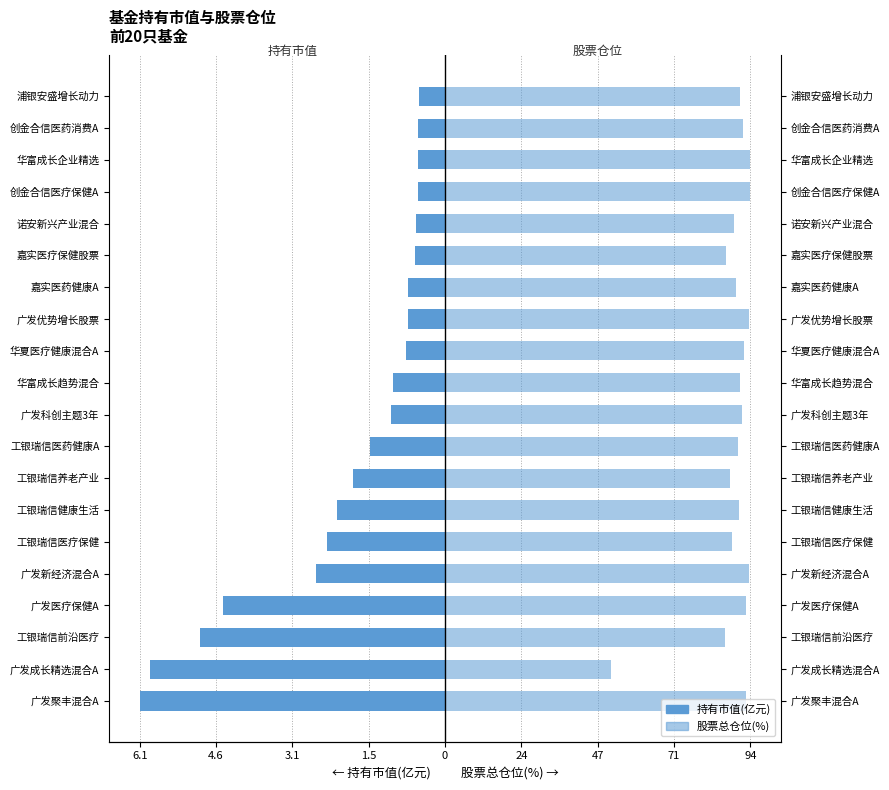

Which series has the largest total across all categories?

股票总仓位(%)